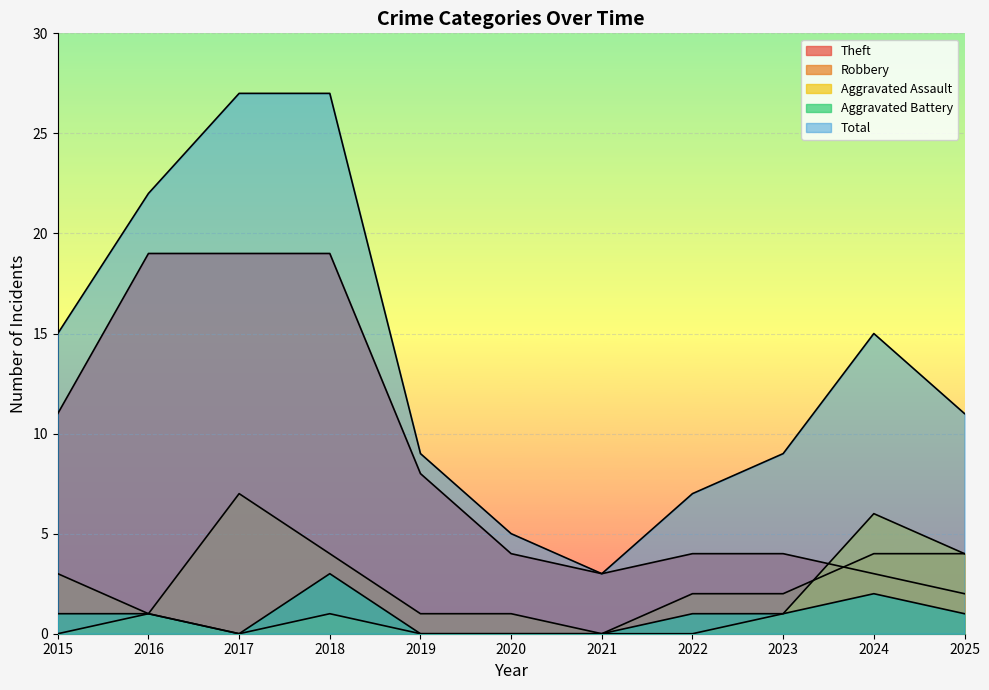

What is the sum of all Total values?

150